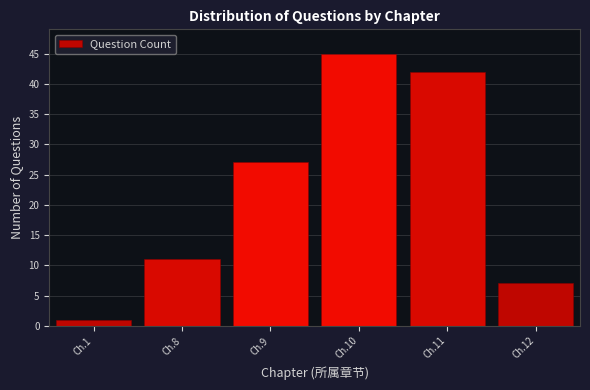

Reading left to right, list all the values displayed in this chart.

Ch.1=1	Ch.8=11	Ch.9=27	Ch.10=45	Ch.11=42	Ch.12=7